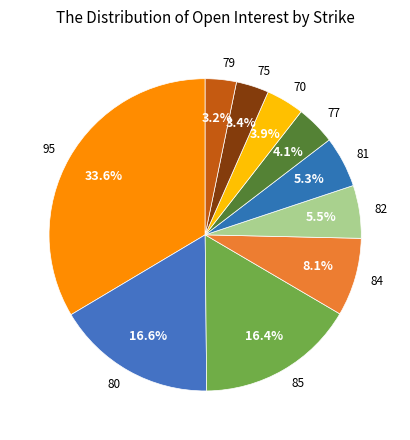

To the nearest percent, what is the average slice percentage?

10%